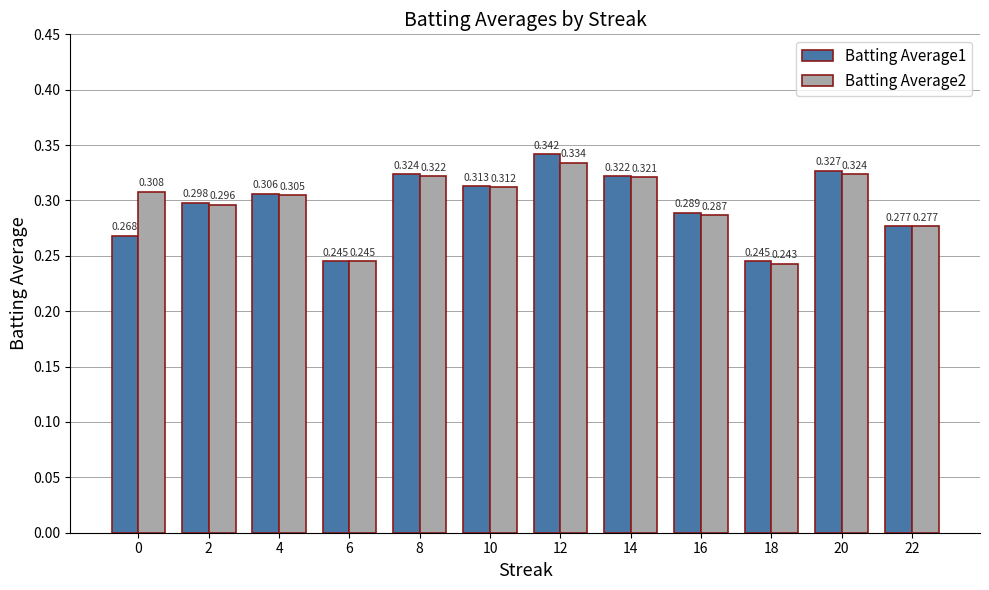

Is the value of Batting Average2 at 14 greater than the value of Batting Average1 at 20?

No